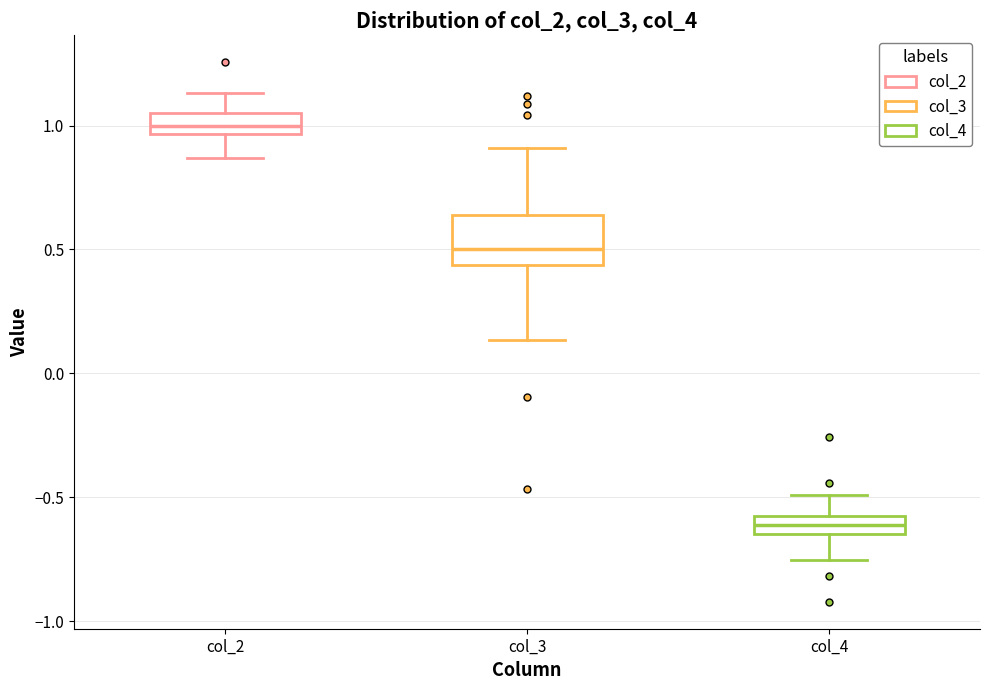

Which box has the highest median line?

col_2